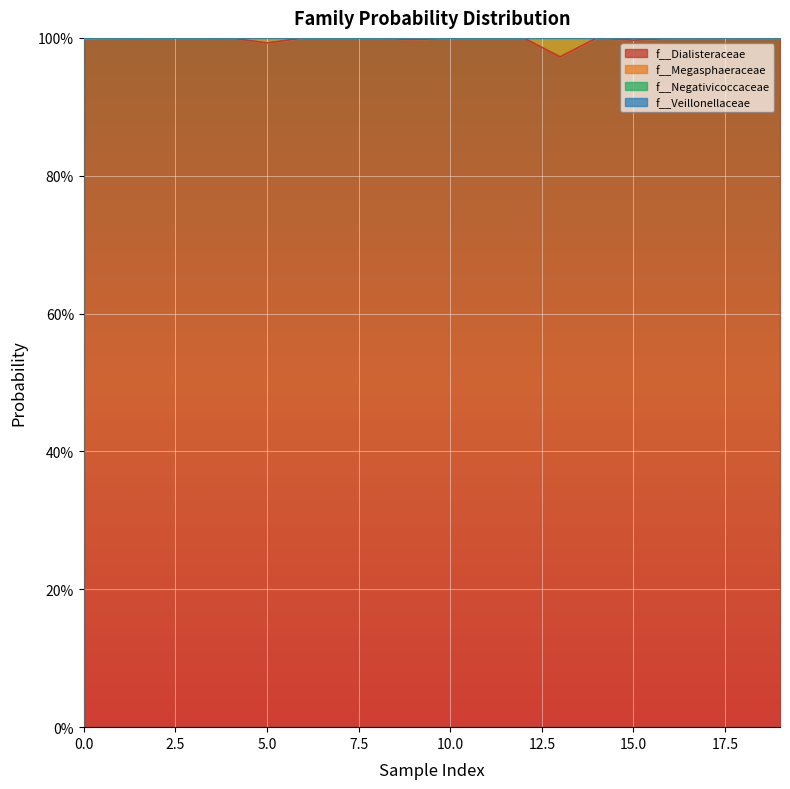

At how many categories does at least one series exceed 0?

20